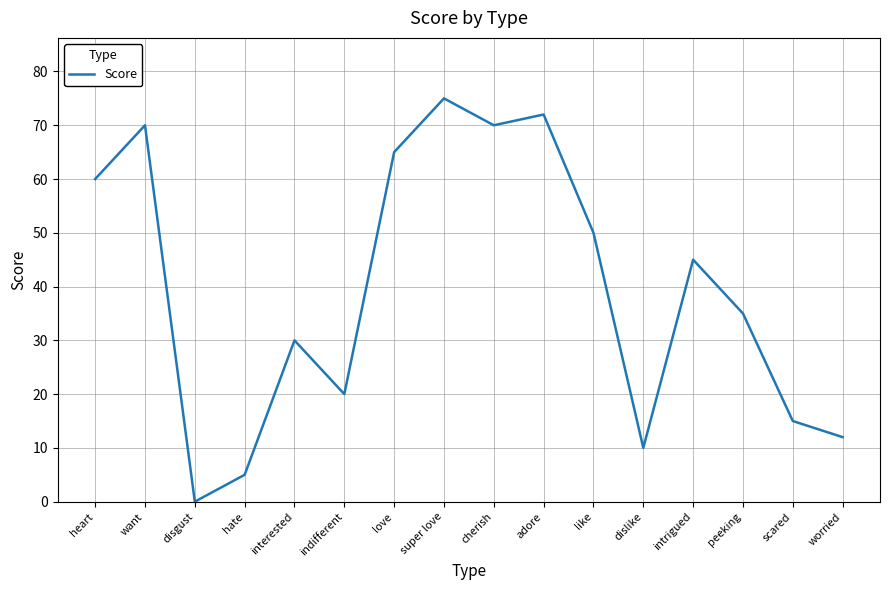

At which category does the data reach its first local peak?

want